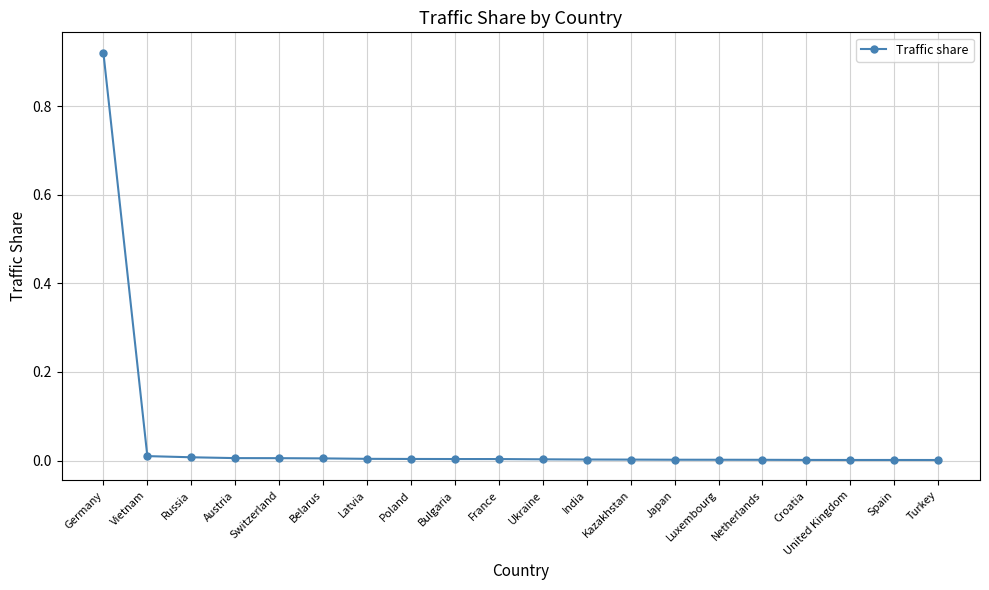

What is the sum of all values?

1.0